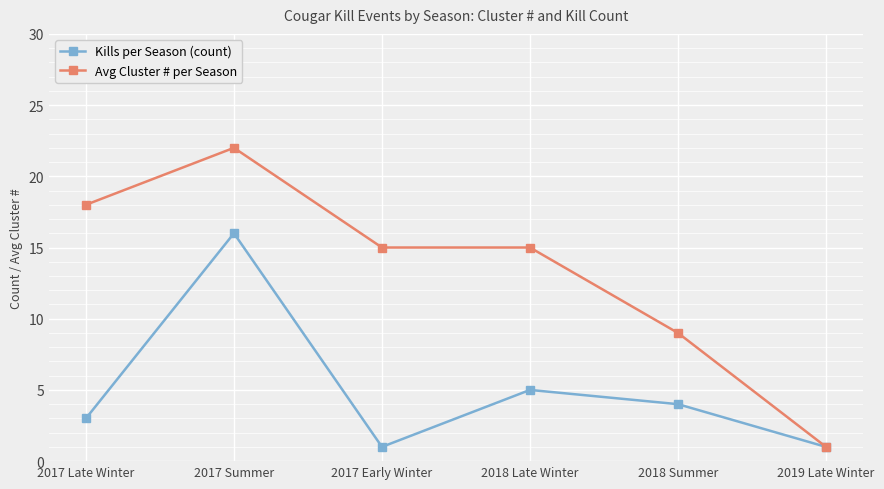

What is the sum of the Avg Cluster # per Season values at 2019 Late Winter and 2017 Late Winter?

19